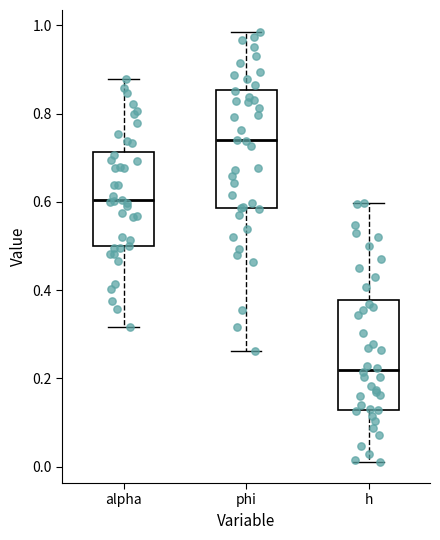

Reading left to right, transcribe this box plot: for each box, give where its median line is, the range the box spans, and where its two whiskers end, as read against the y-axis. The values are not printed on the chart, so give them approximately, as read against the axis.

alpha: median 0.60, box 0.50 to 0.72, whiskers 0.32 to 0.88
phi: median 0.74, box 0.58 to 0.86, whiskers 0.26 to 0.98
h: median 0.22, box 0.12 to 0.38, whiskers 0.02 to 0.60